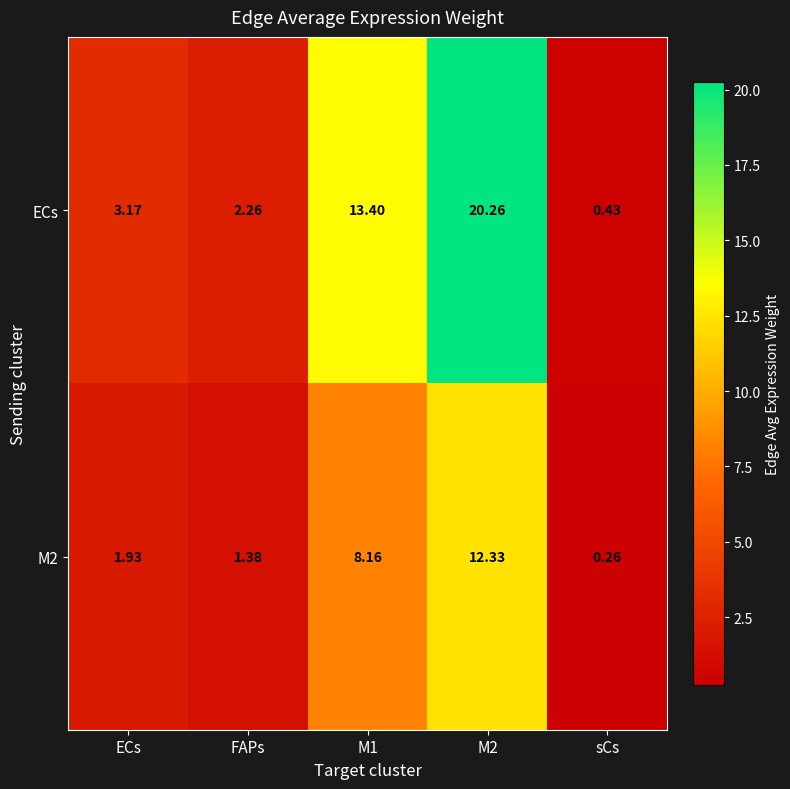

Which series has the largest total across all categories?

ECs